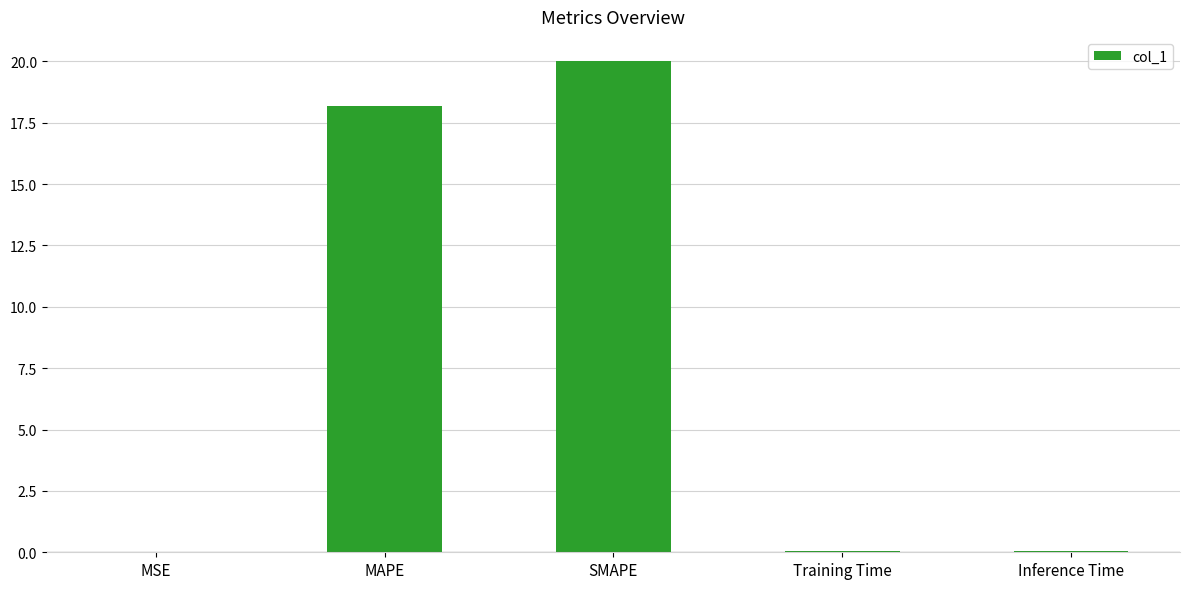

What is the change in value from MAPE to SMAPE?

+1.8